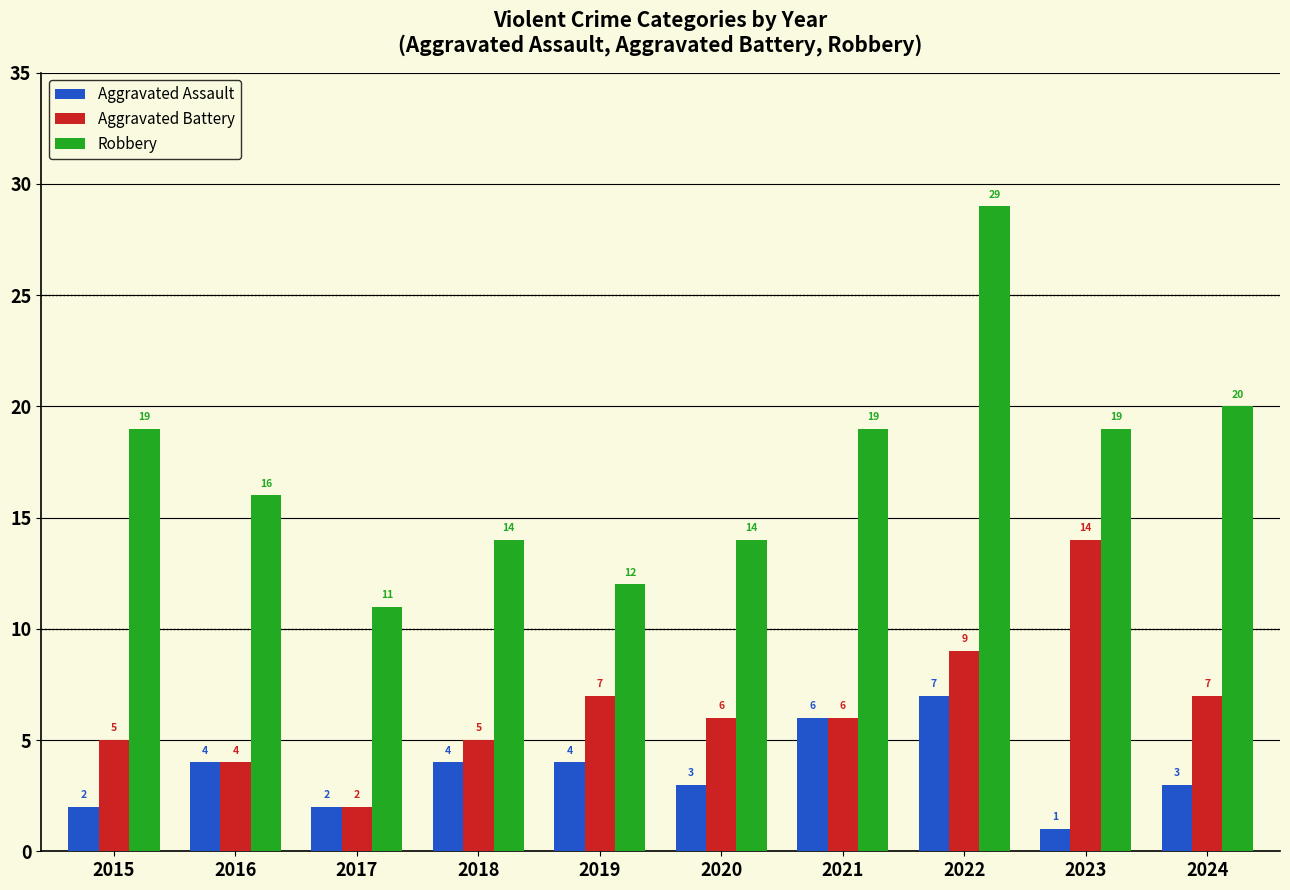

At how many categories does at least one series exceed 9?

10